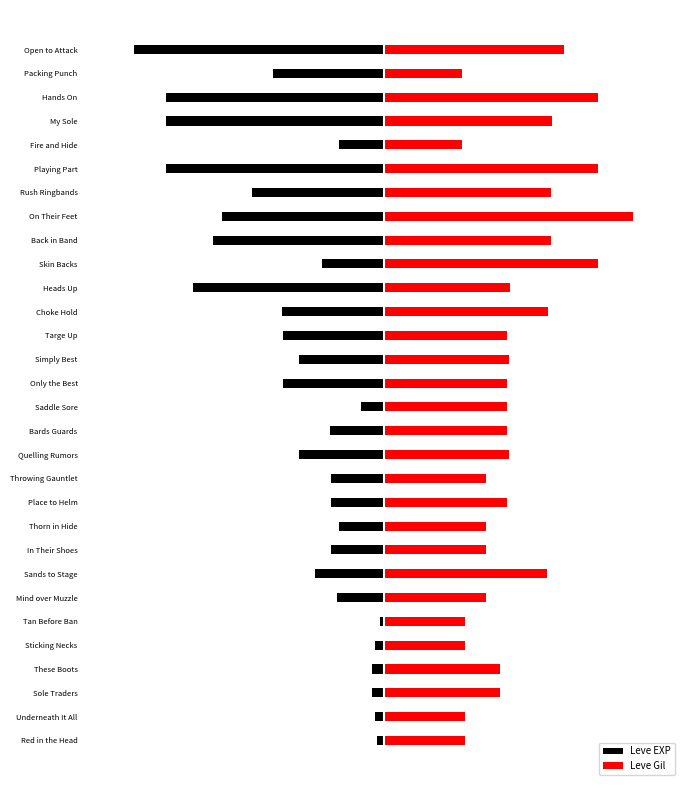

At Targe Up, list the series in order from largest to smallest.

Leve Gil, Leve EXP